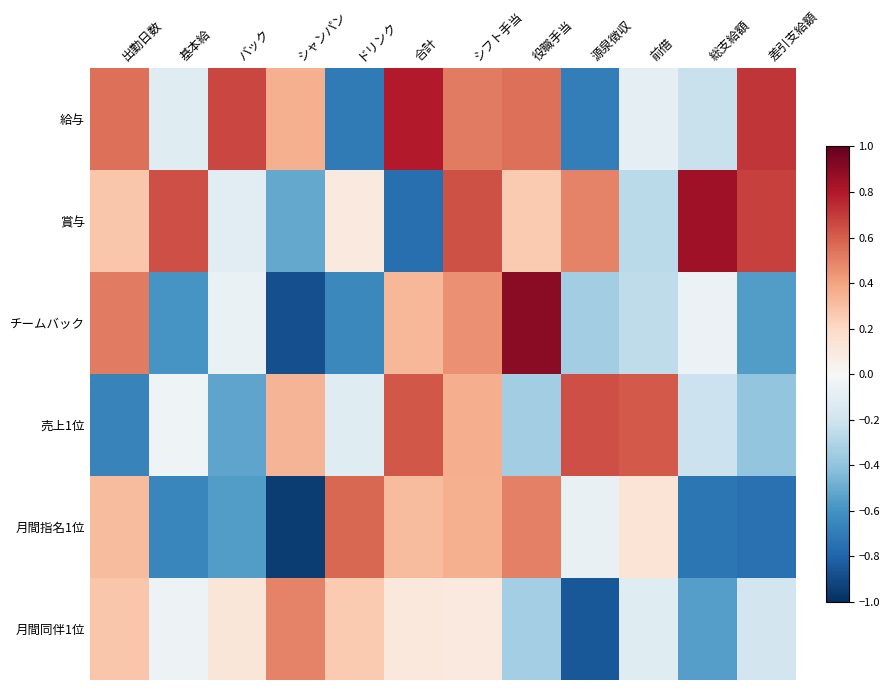

What is the difference between the highest and lowest values at 合計?

1.5